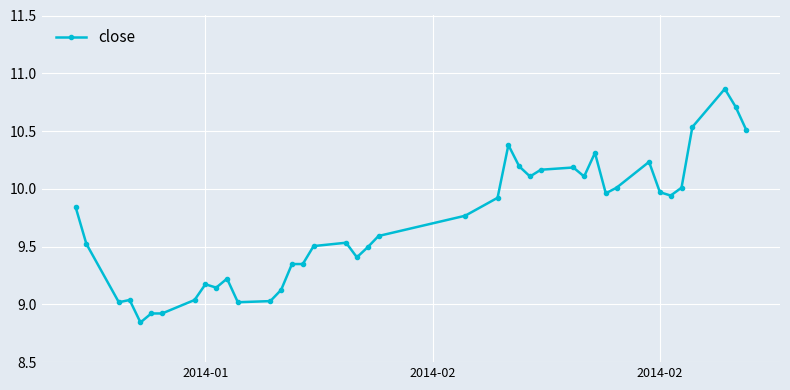

True or false: there are more than 1 points higher than both neighbors.

True